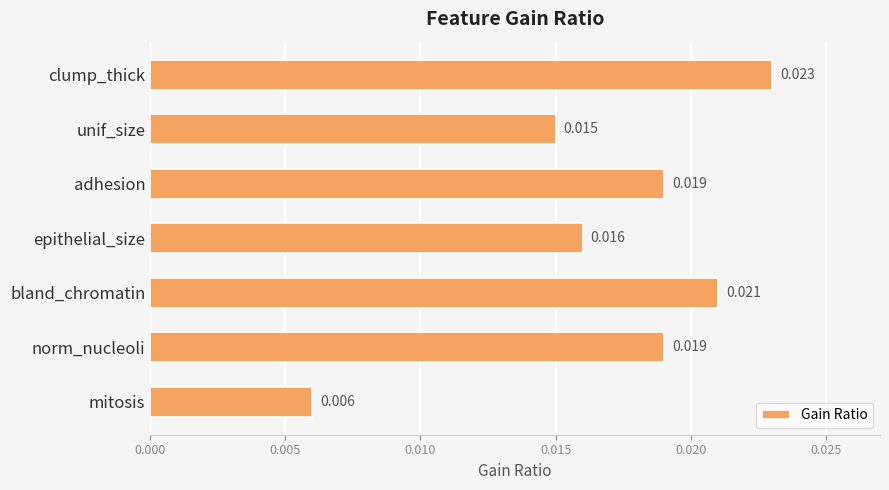

Which label corresponds to the smallest value in the chart?

mitosis